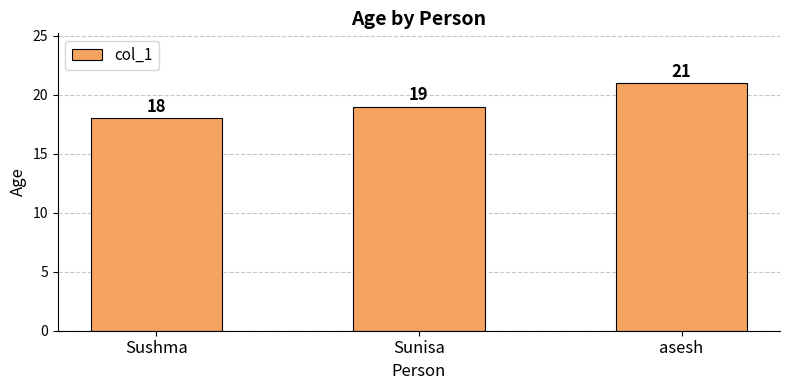

What is the value of the 1st bar from the left?

18